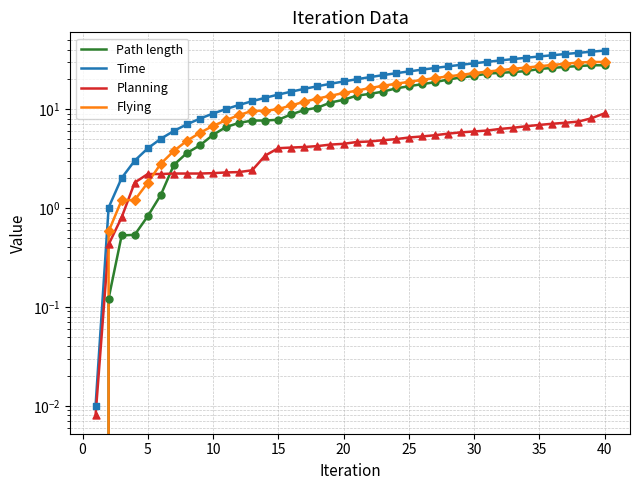

Which series reaches the minimum Y coordinate?

Path length